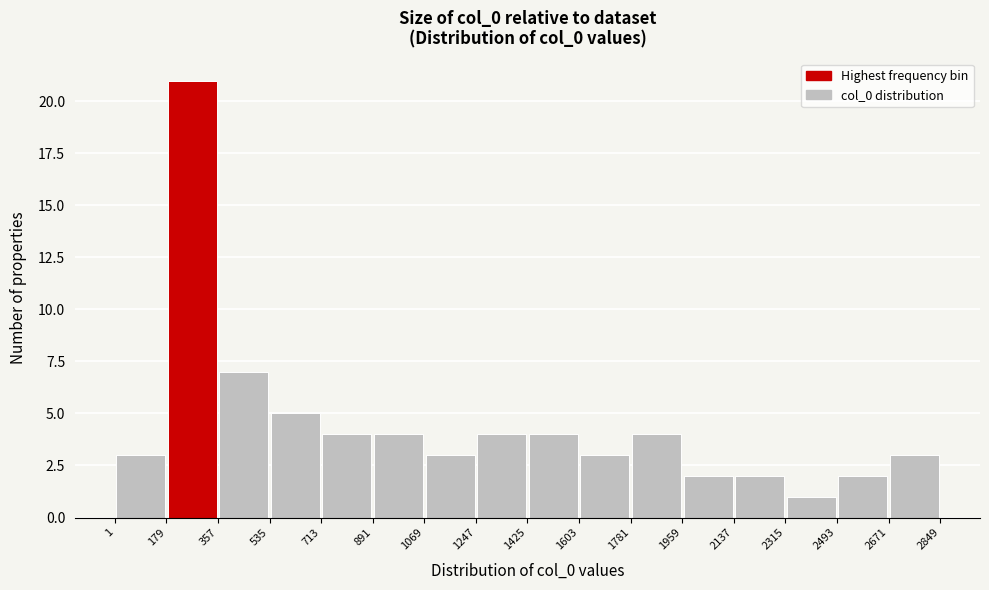

Which range on the x-axis has the tallest bar?

179 to 357